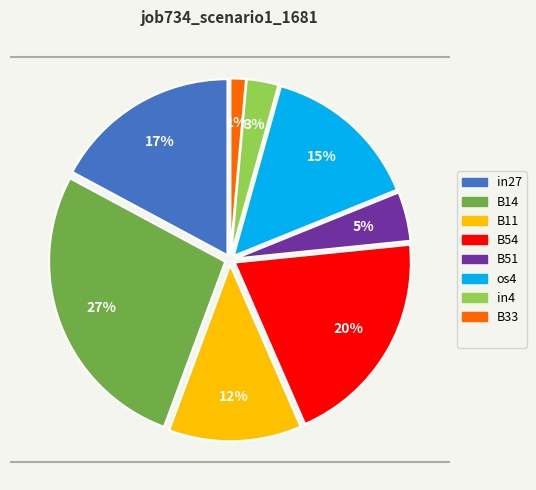

To the nearest percent, what is the average slice percentage?

12%